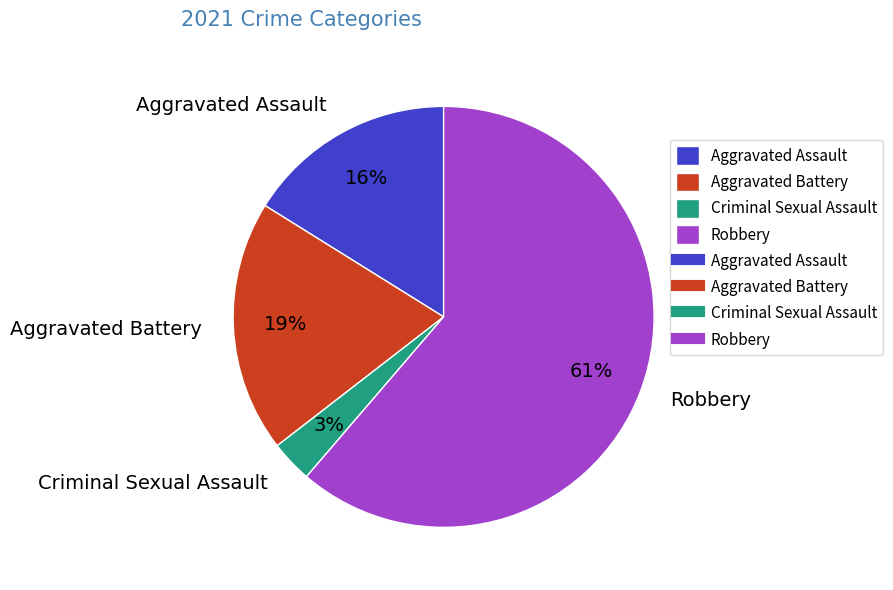

Combined, do Aggravated Assault and Aggravated Battery account for over 50%?

No